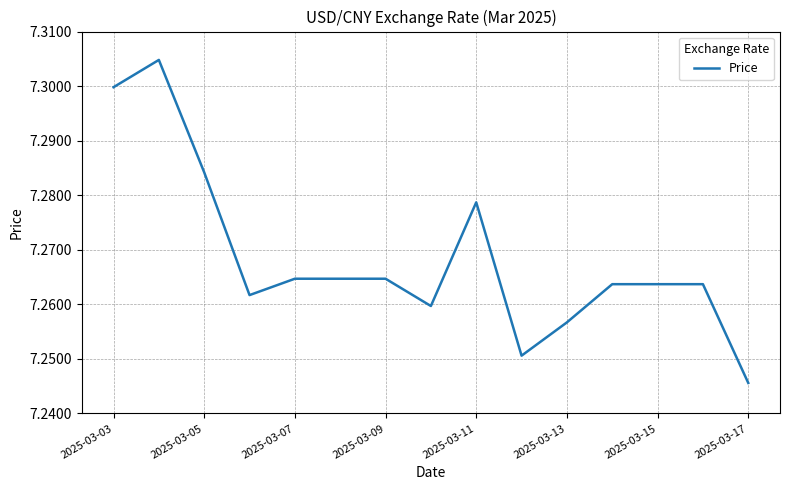

Does the chart have visible grid lines?

Yes